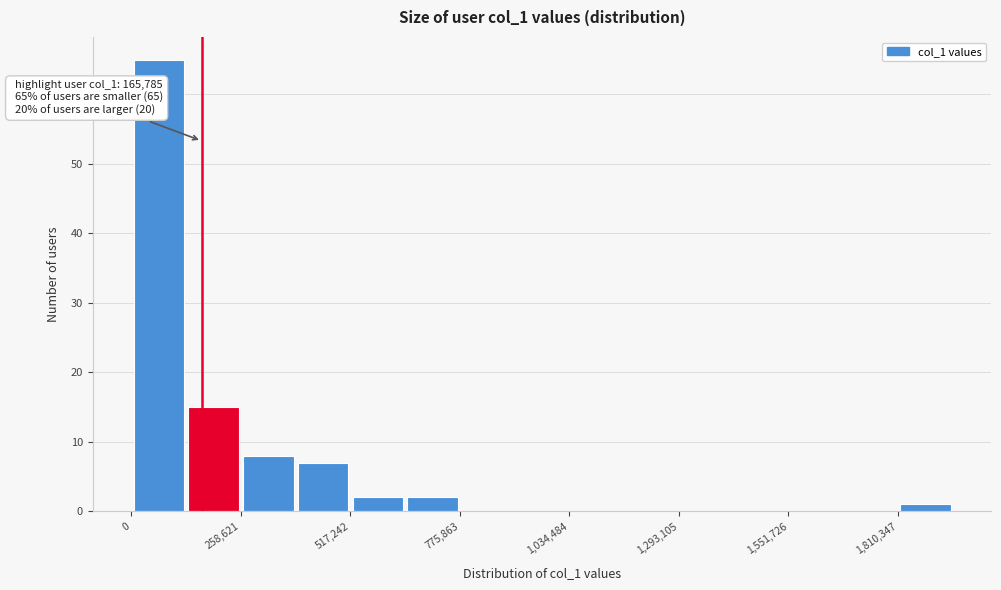

Around what value on the x-axis is the tallest bar? Give the approximate position of its centre, as read against the axis.

50000